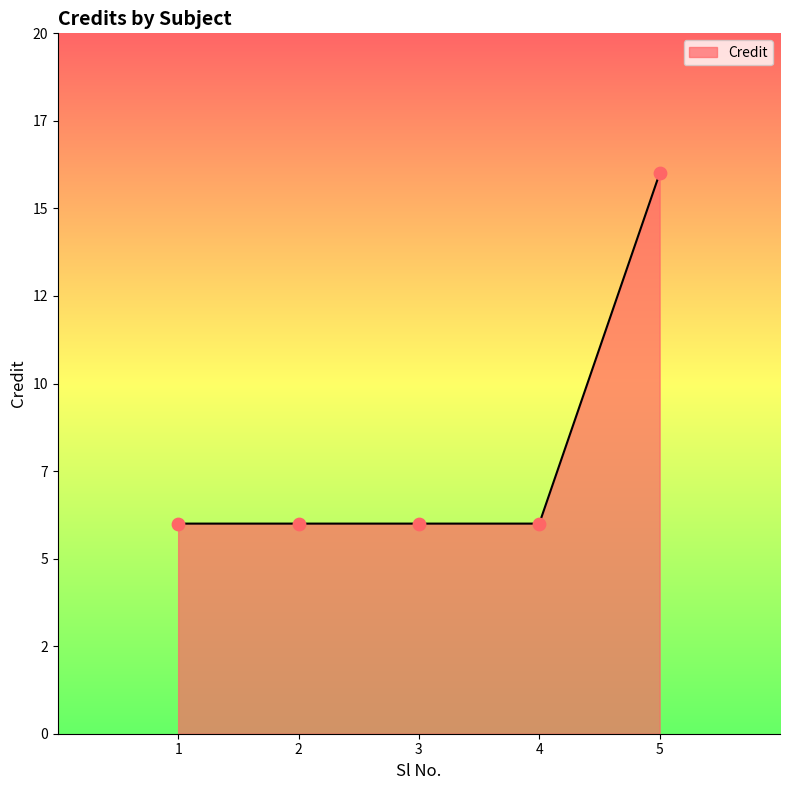

Between 4 and 2, which is larger?

4